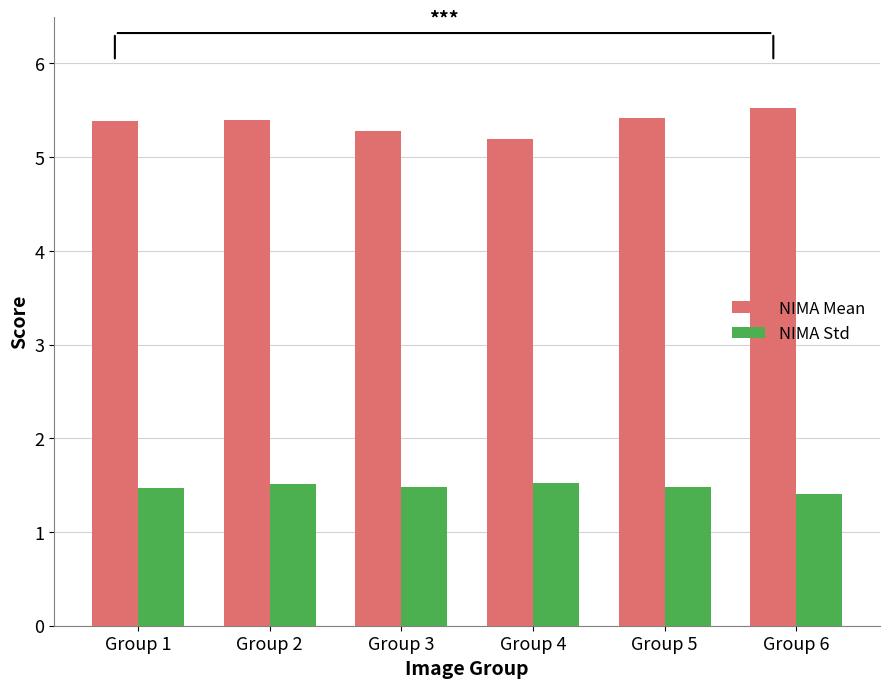

What is the smallest value displayed?

1.4